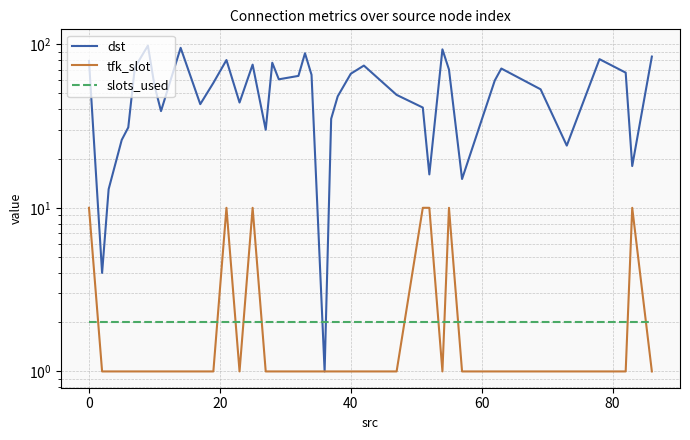

How many interior local valleys does the dst series have?

11